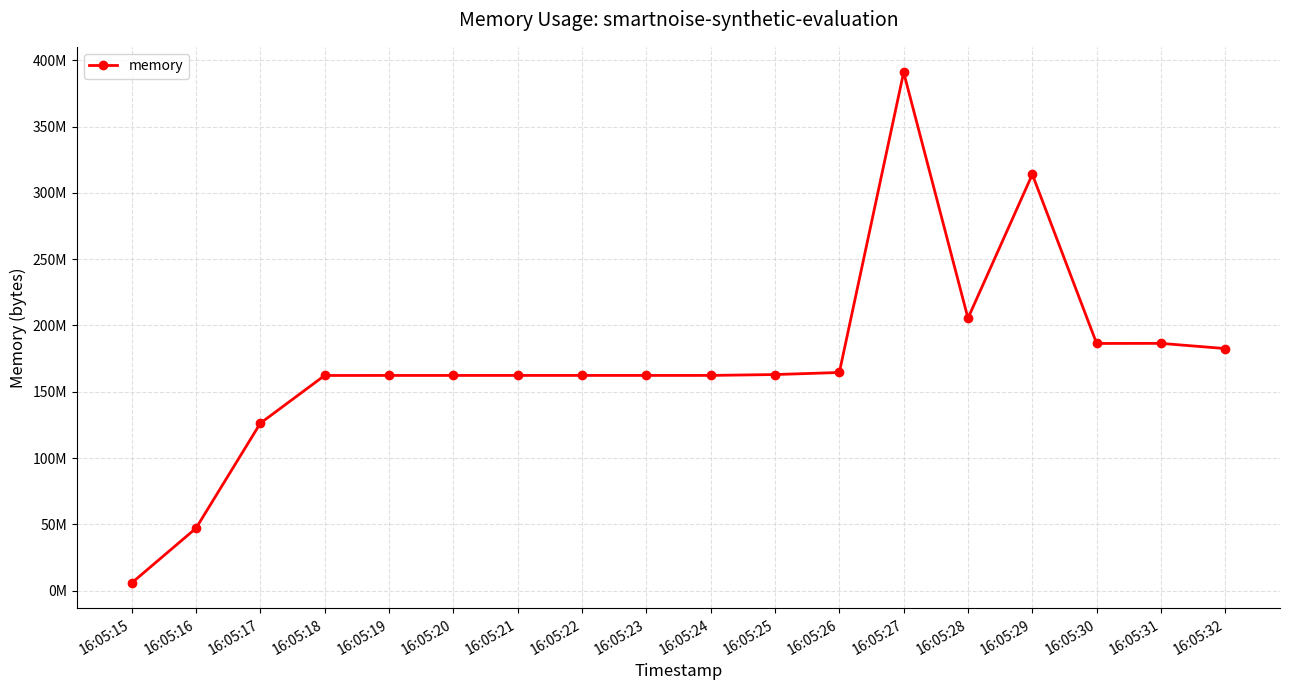

What is the smallest value displayed?

5824512